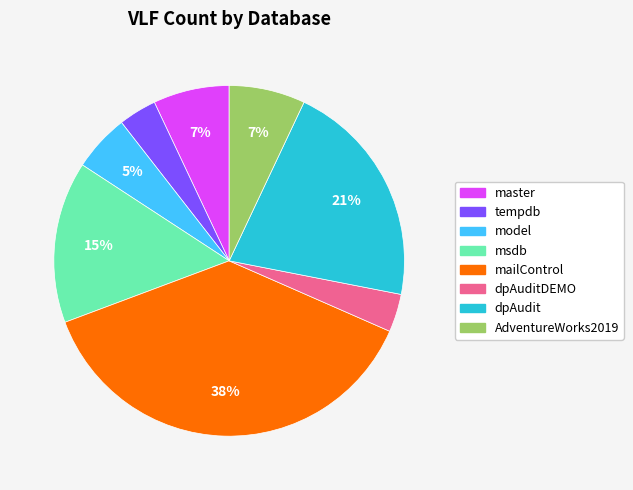

To the nearest percent, what is the average slice percentage?

12%